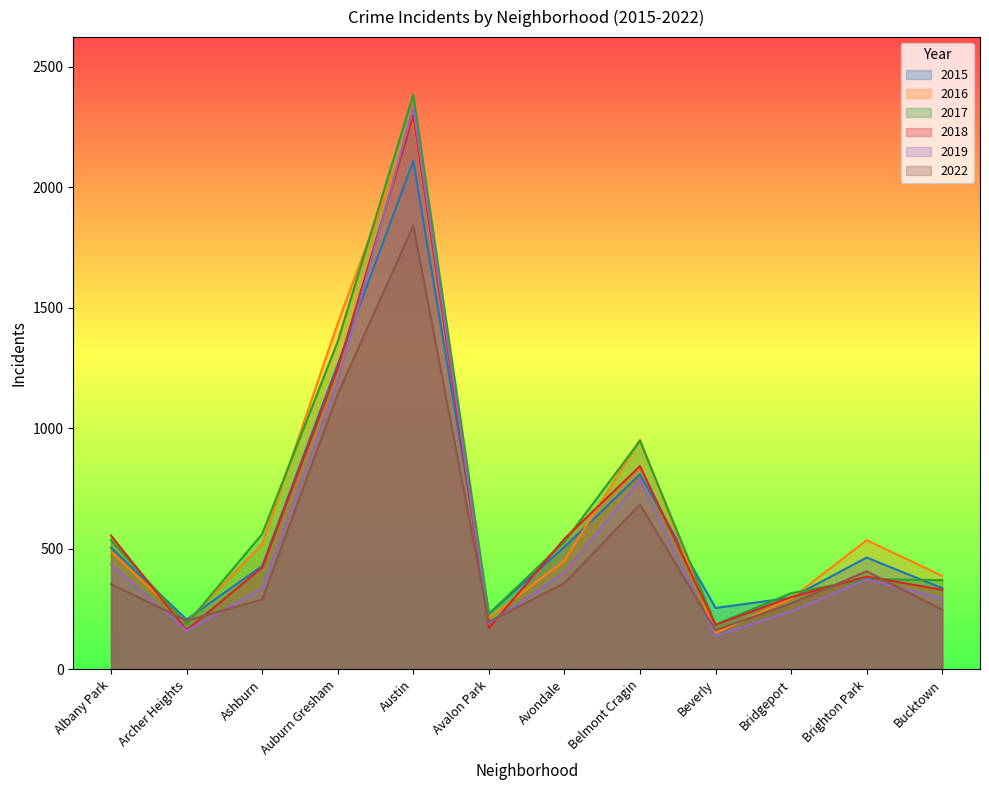

Where does the 2018 series first go above 423?

Albany Park